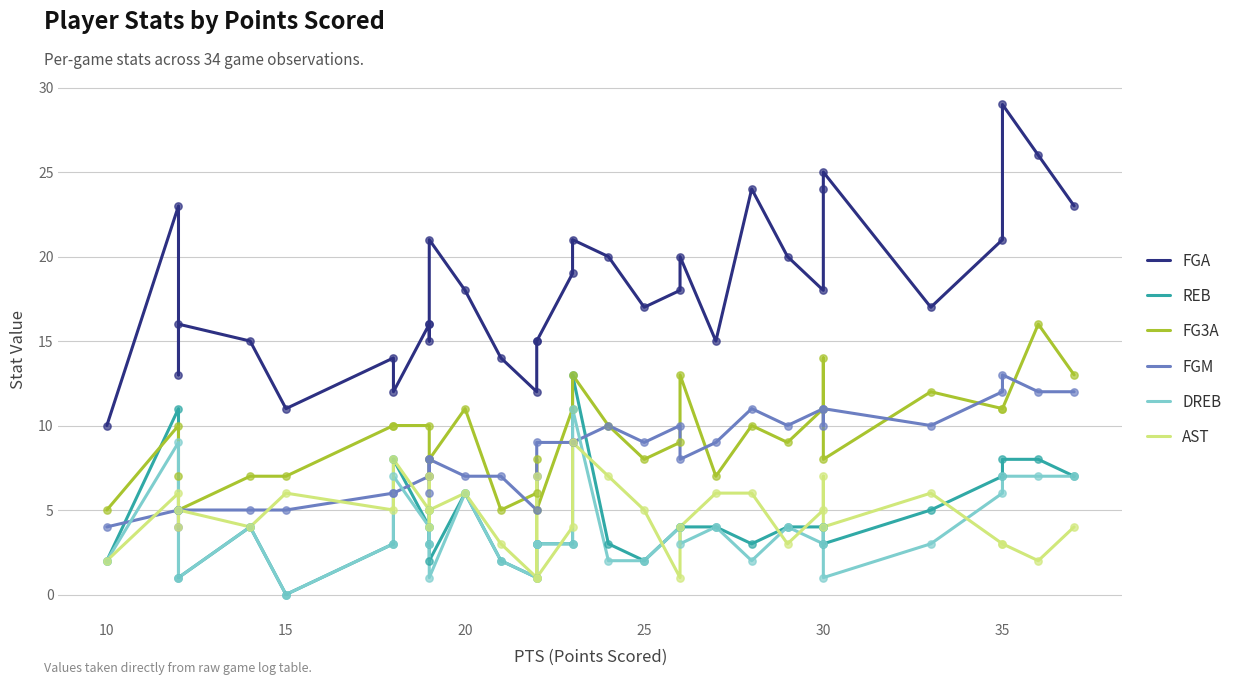

Is the value of AST at 25 greater than the value of DREB at 23?

No